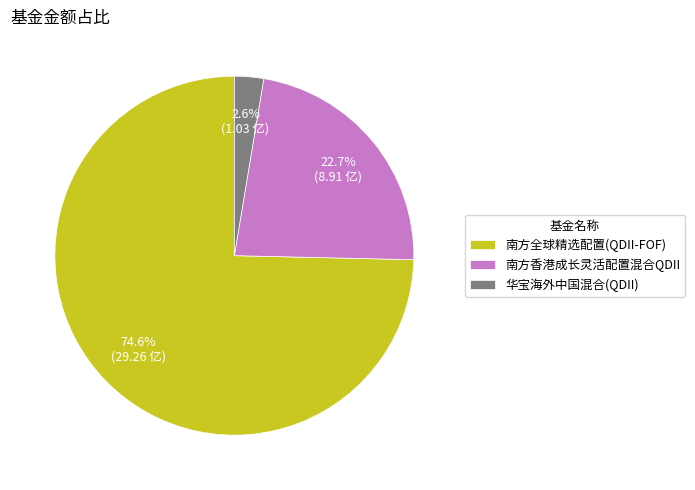

The 南方香港成长灵活配置混合QDII slice represents 29% of the pie. True or false?

False